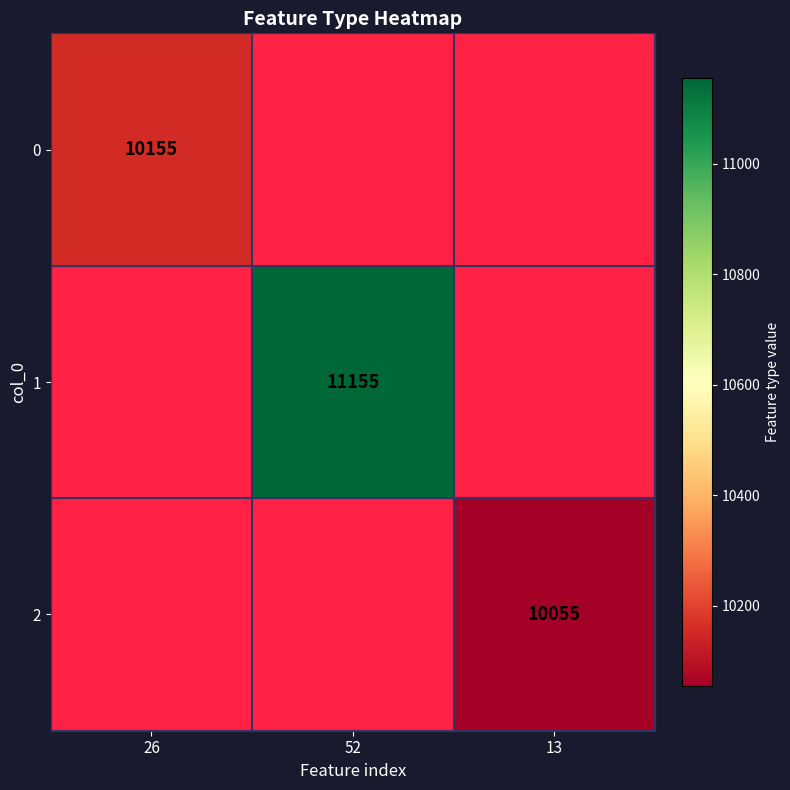

True or false: 2 has a value of 3932 at 13.

False